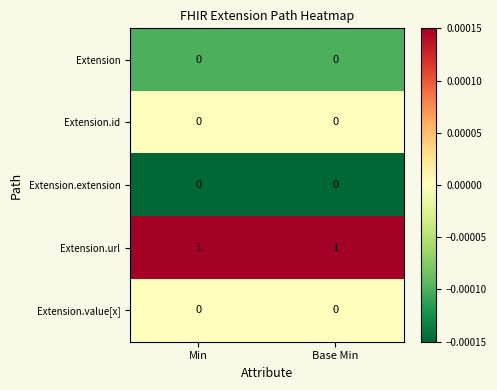

True or false: Extension.url has a value of 1 at Min.

True